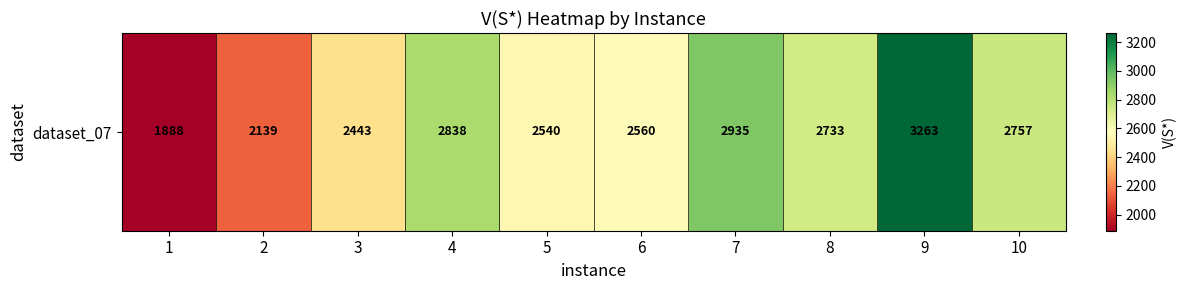

What is the difference between the second highest and minimum values?

1047